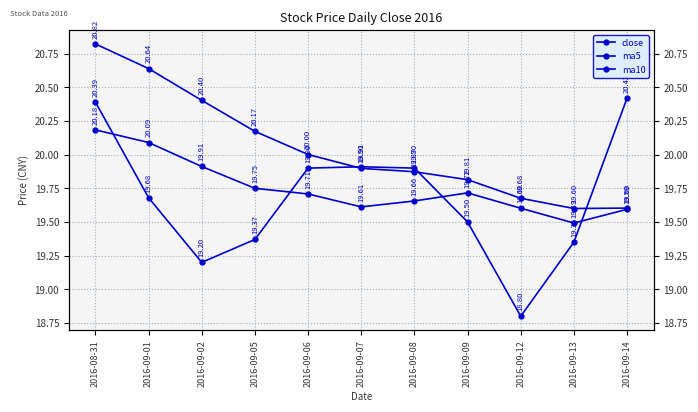

Is it true that close equals 20.4 at 2016-08-31?

True